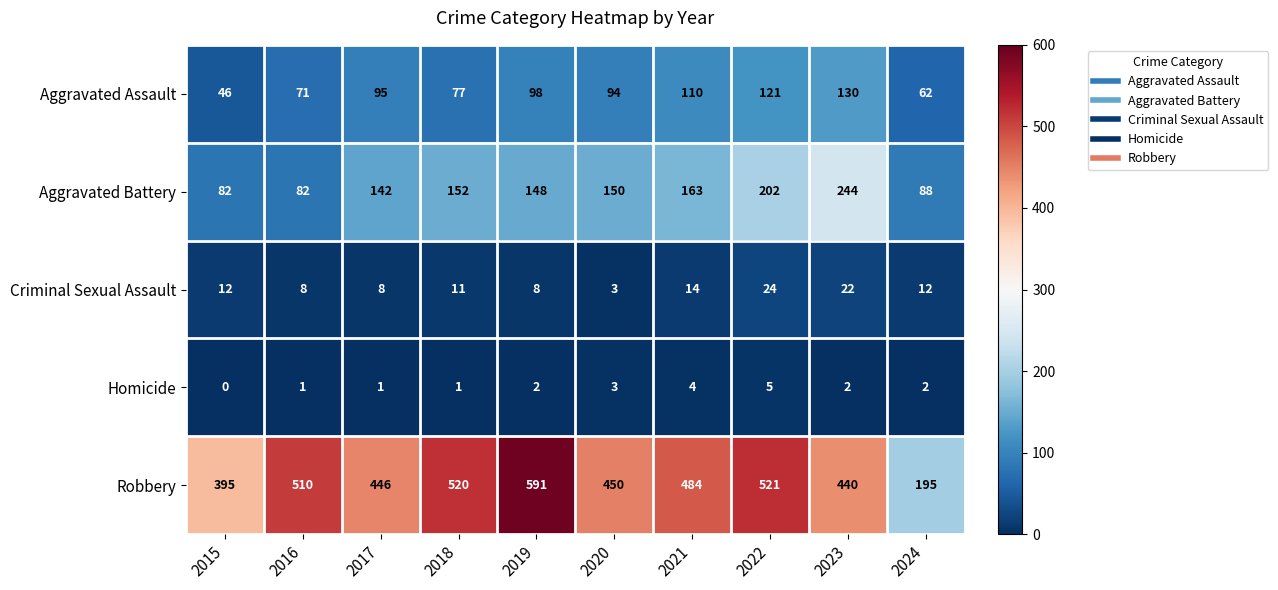

Rank the series by their maximum value, from highest to lowest.

Robbery, Aggravated Battery, Aggravated Assault, Criminal Sexual Assault, Homicide